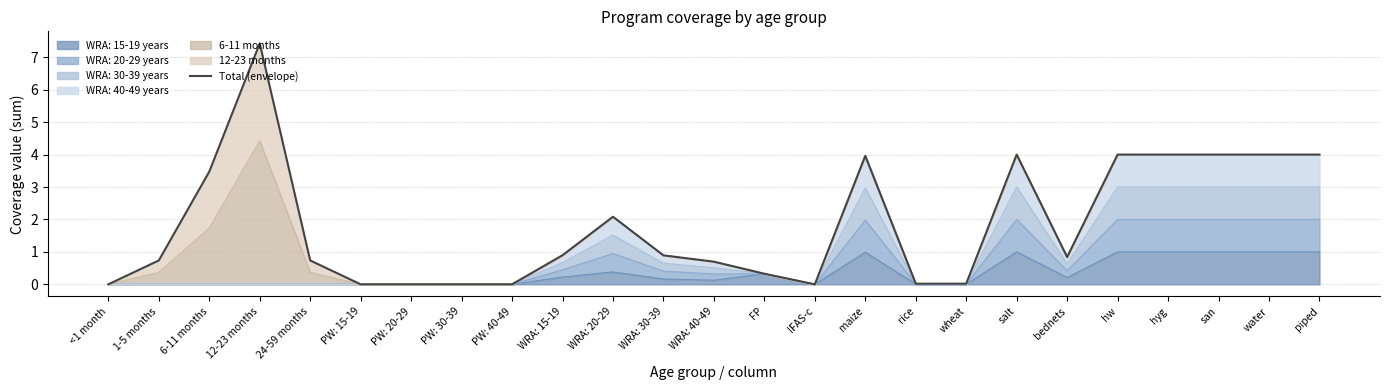

What is the sum of the values at WRA: 20-29 and 12-23 months?

9.5